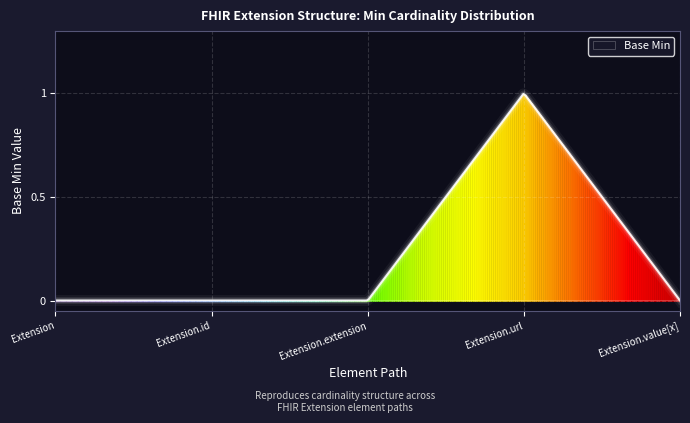

Reading right to left, what are all the values shown in this chart?

0	1	0	0	0